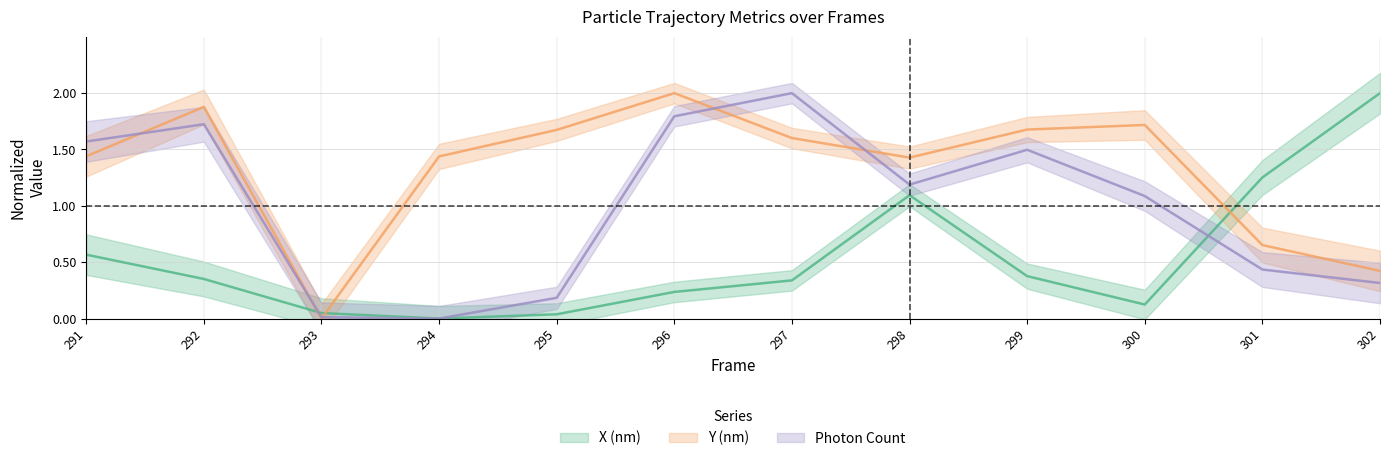

True or false: Y (nm) and X (nm) intersect in this chart.

True